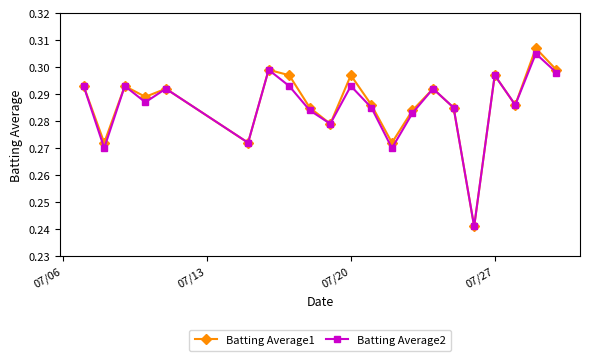

At how many categories does at least one series exceed 0?

21